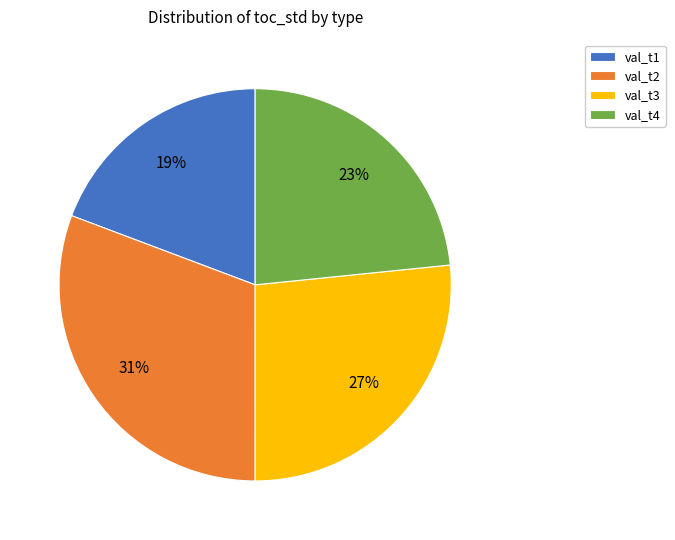

Between val_t3 and val_t4, which is larger?

val_t3